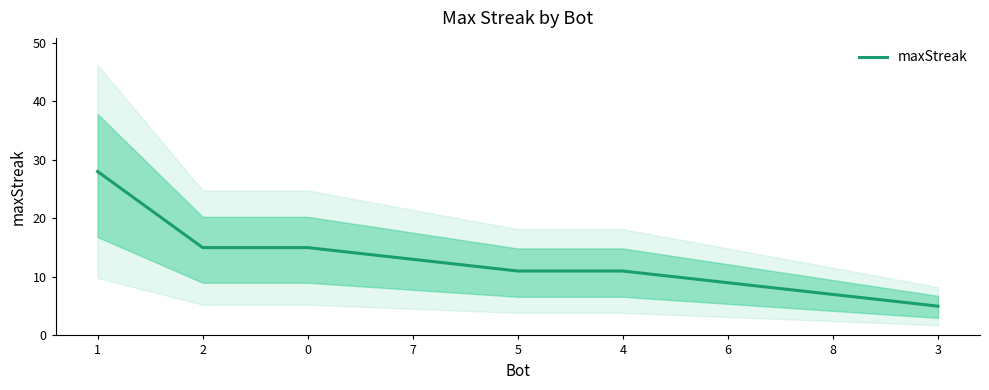

Which label corresponds to the smallest value in the chart?

3